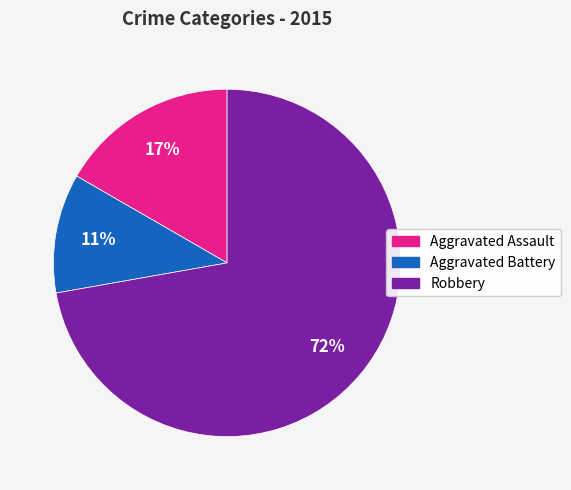

To the nearest percent, what is the average slice percentage?

33%